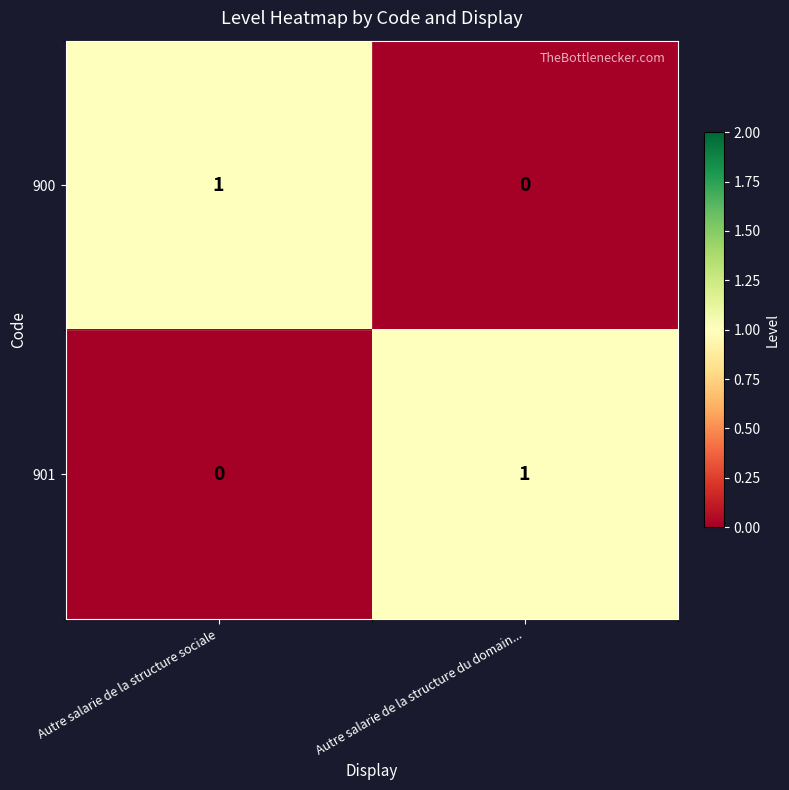

Where is 900 nearest to the value 0?

Autre salarie de la structure du domain...